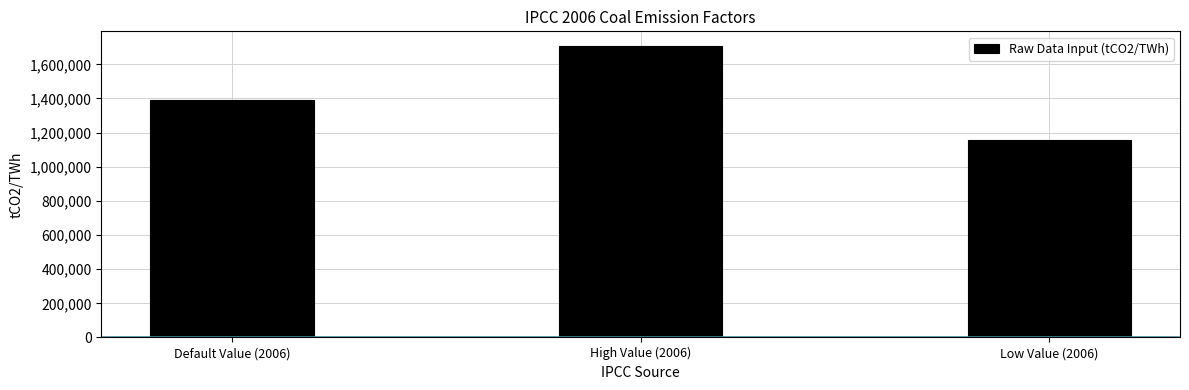

Rank the categories by value from lowest to highest.

Low Value (2006), Default Value (2006), High Value (2006)